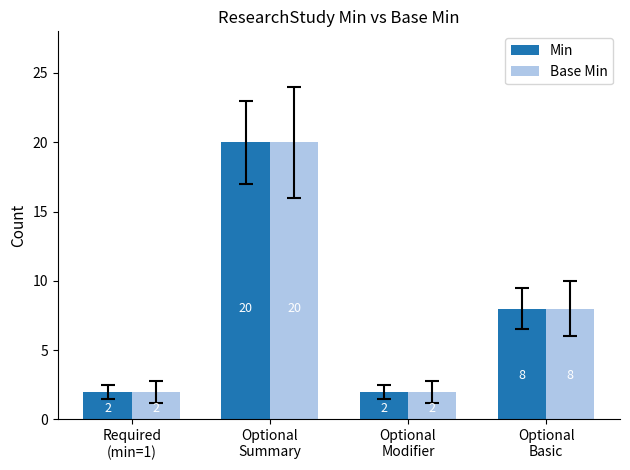

Reading right to left, extract all data points from this chart.

Min: Optional
Basic=8	Optional
Modifier=2	Optional
Summary=20	Required
(min=1)=2
Base Min: Optional
Basic=8	Optional
Modifier=2	Optional
Summary=20	Required
(min=1)=2